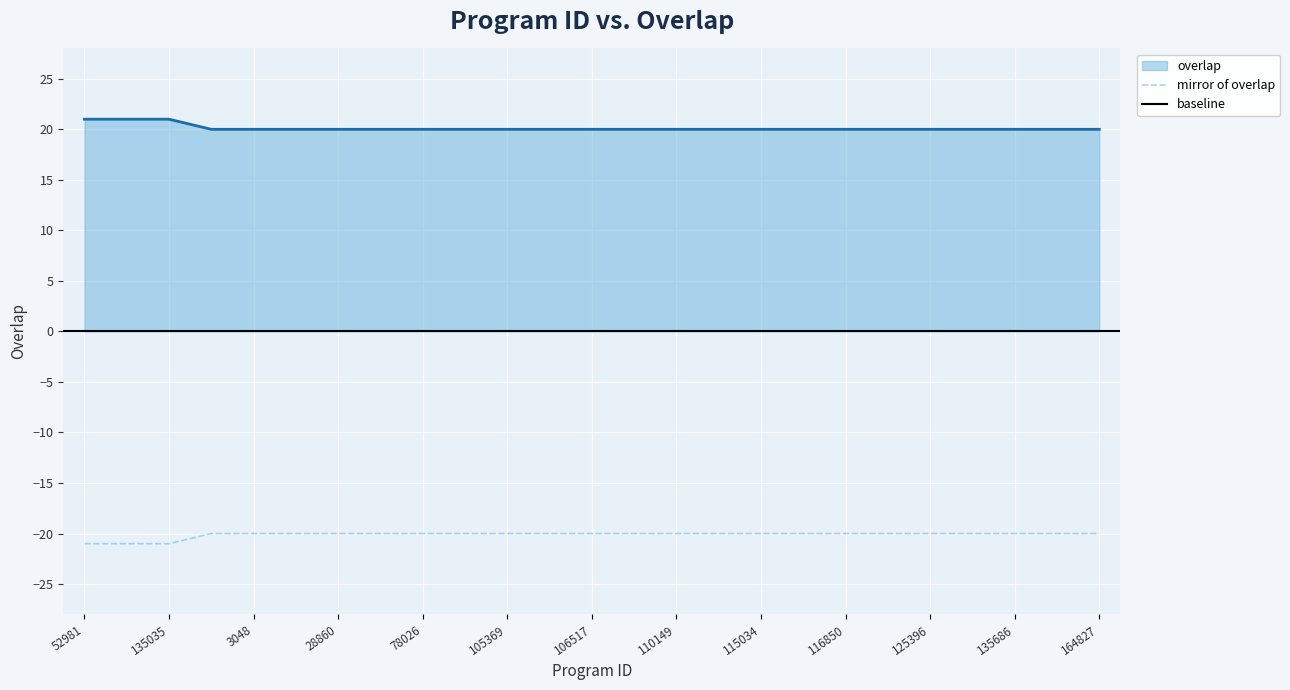

Is it true that overlap equals 20 at 28860?

True